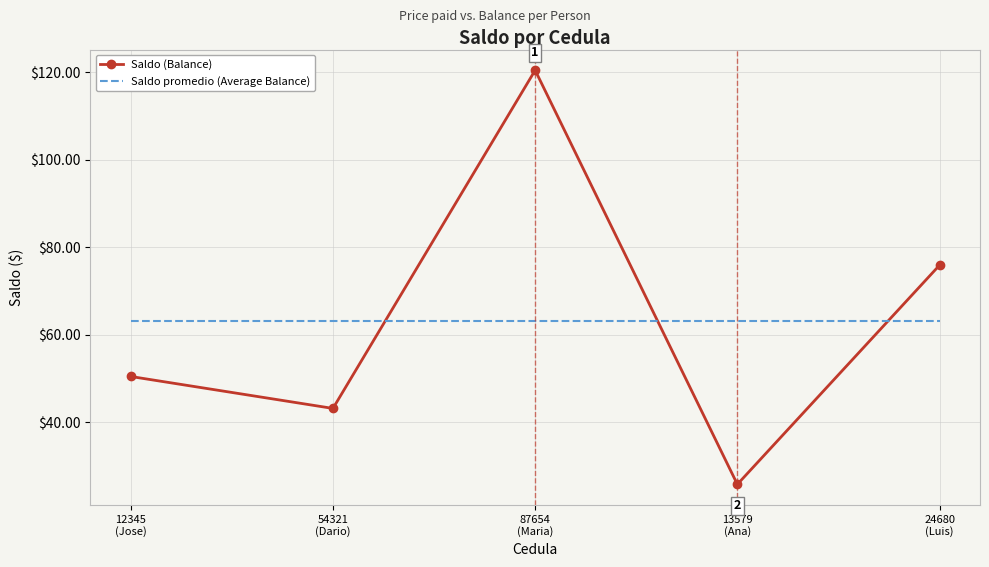

Rank the series at 12345
(Jose) from highest to lowest value.

Saldo promedio (Average Balance), Saldo (Balance)